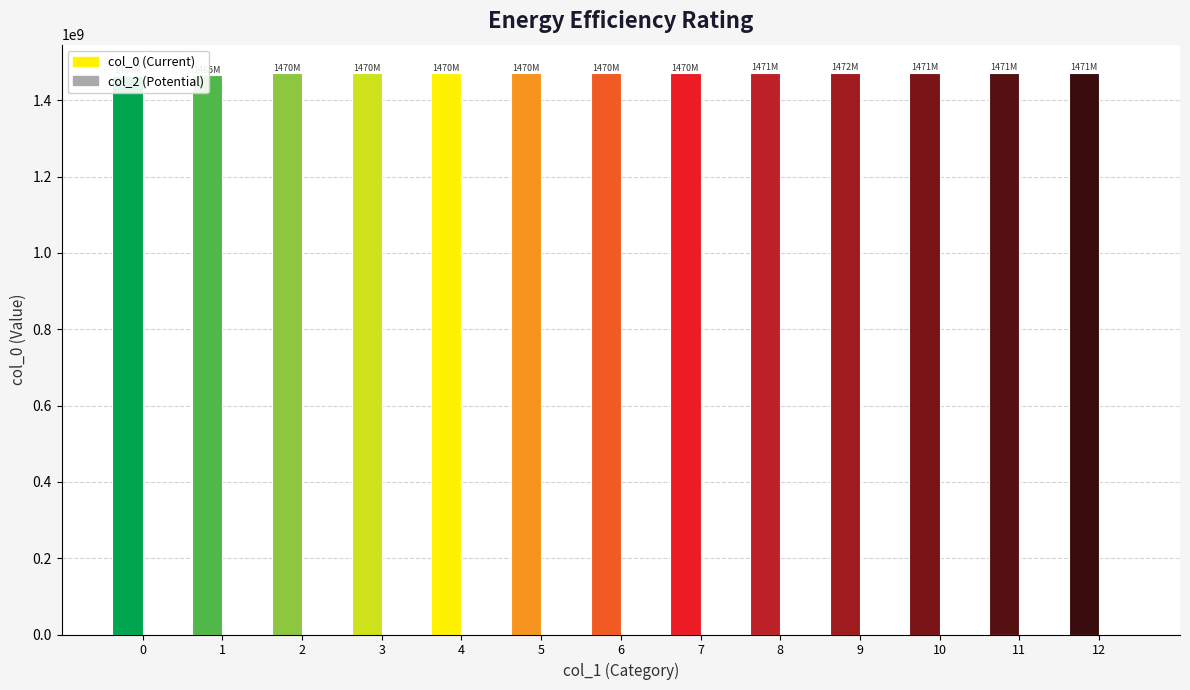

Which series has the widest spread of values?

col_0